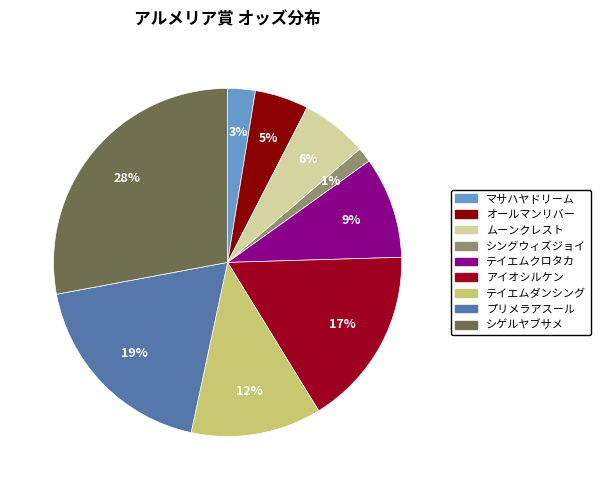

To the nearest percent, what percentage of the pie is アイオシルケン?

17%